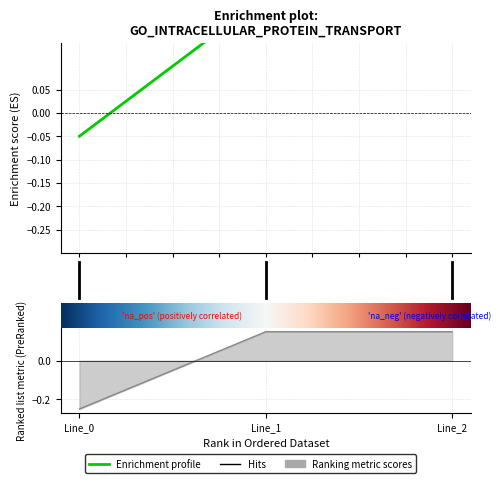

What is the value of the 1st point from the left?

-0.2